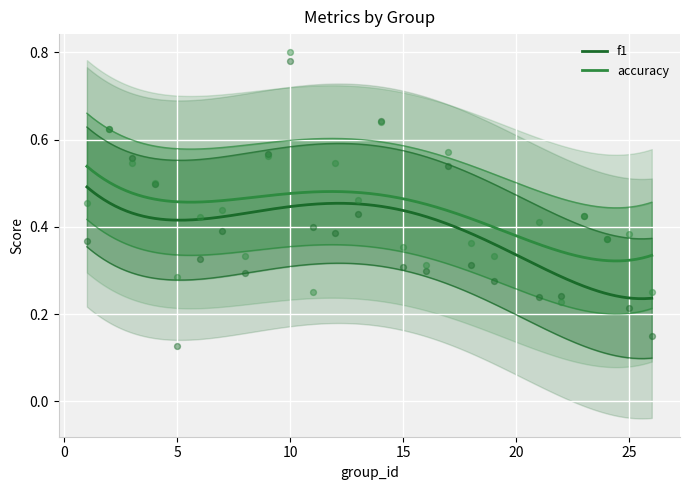

Which series reaches the maximum Y coordinate?

accuracy